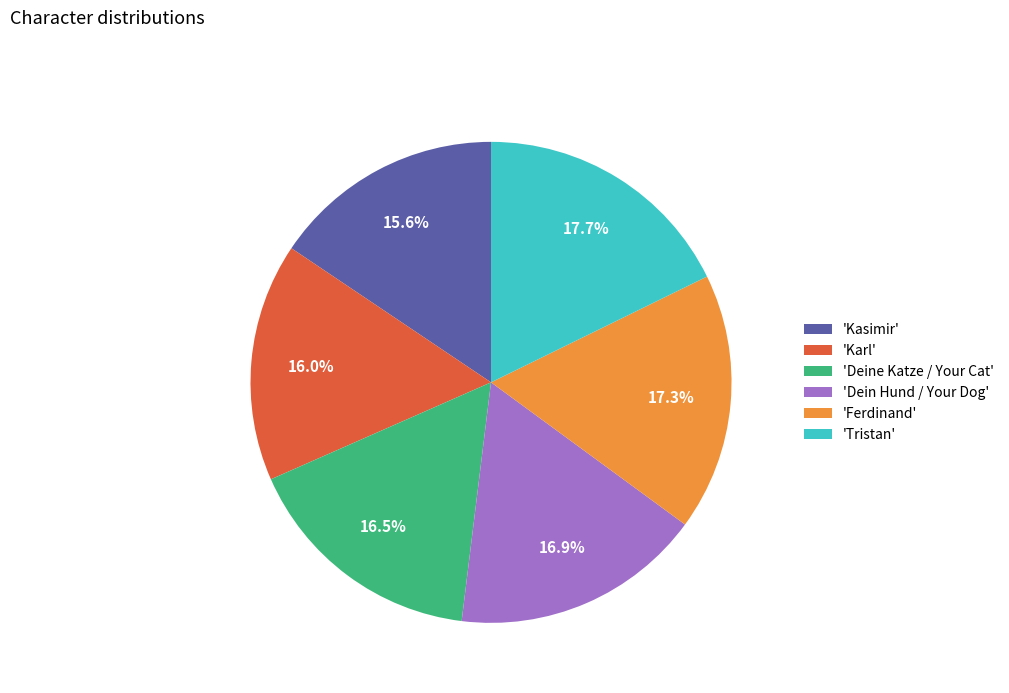

How much of the chart is everything except 'Karl'?

84.0%